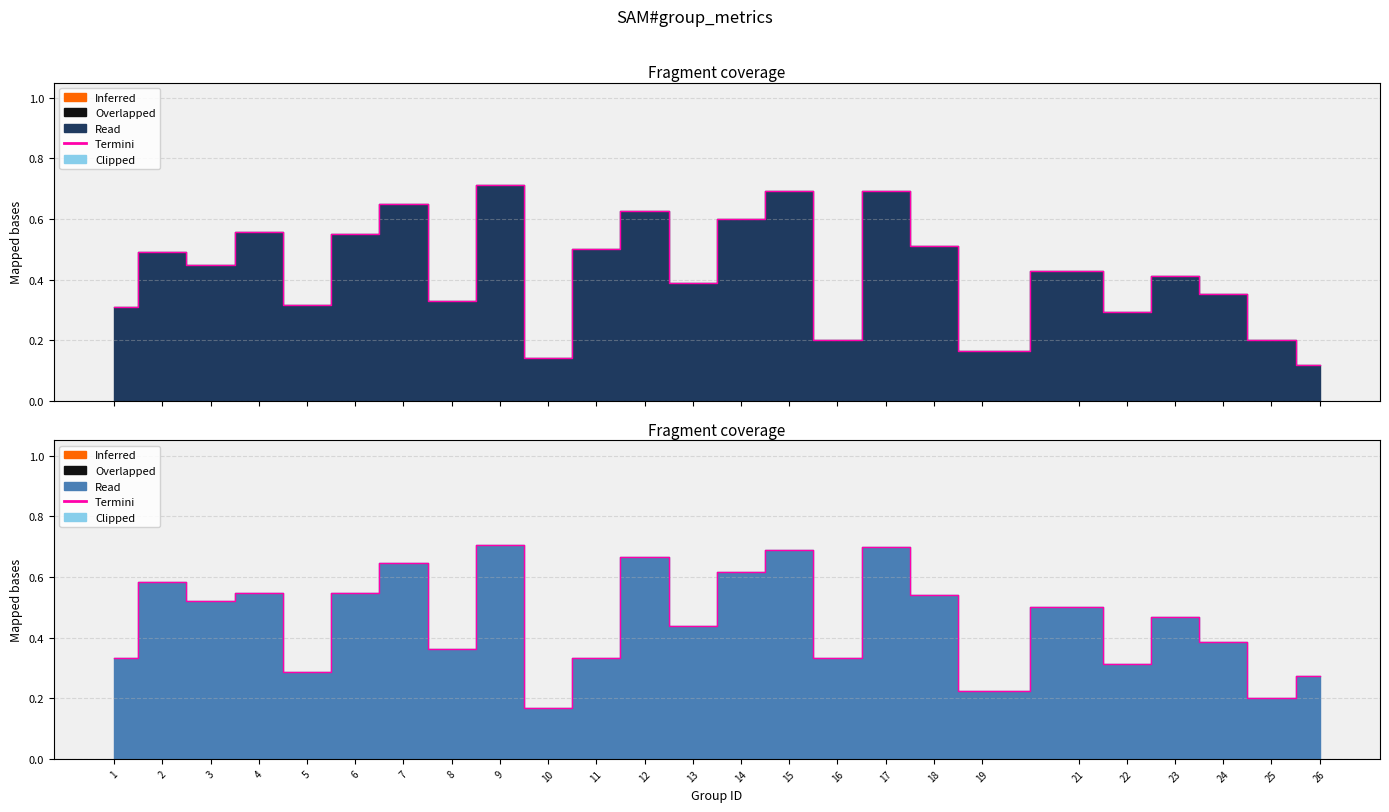

How many interior local valleys (lower than both neighbors) does the data have?

9